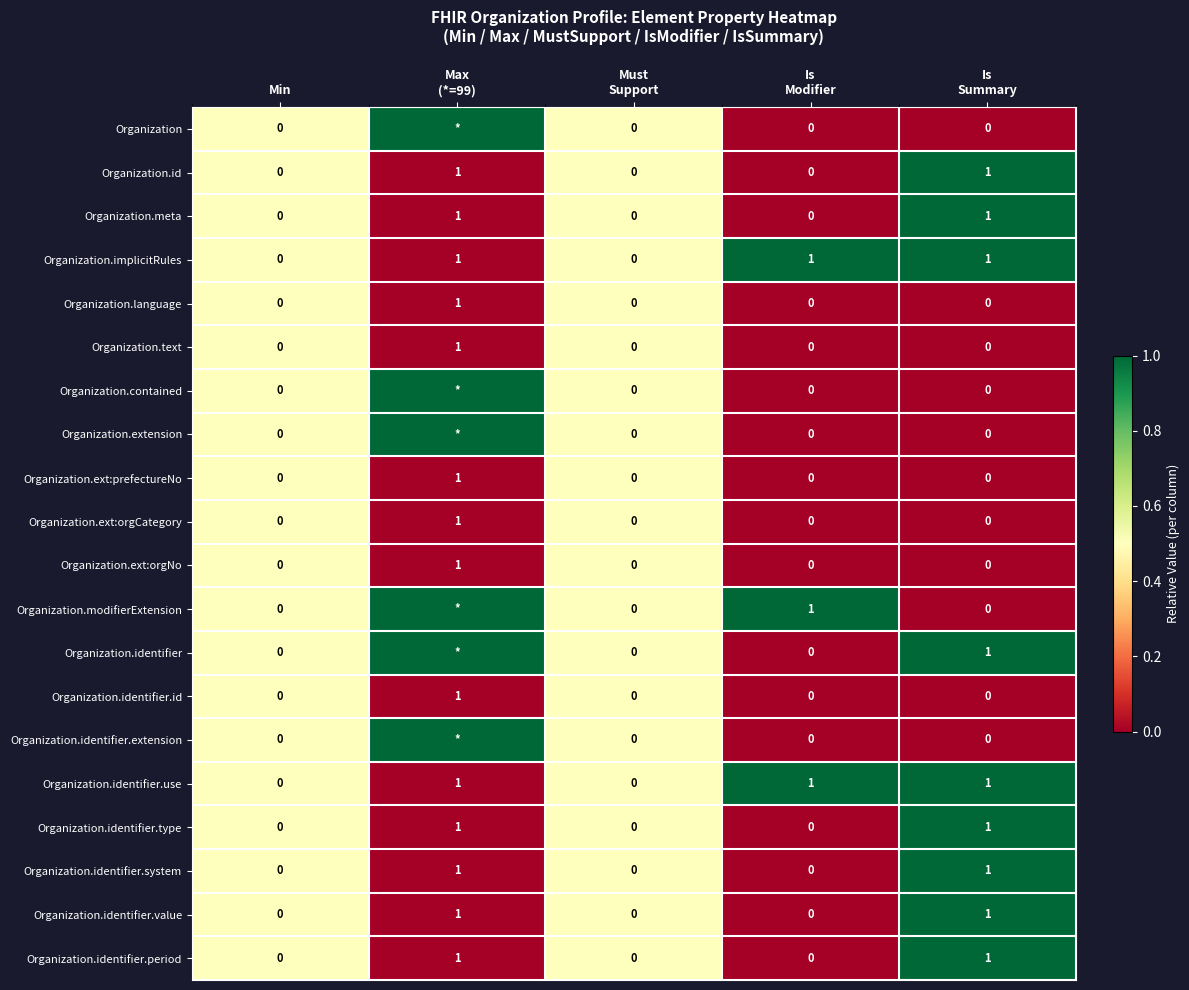

How many values in the Organization.implicitRules series are below 1?

2